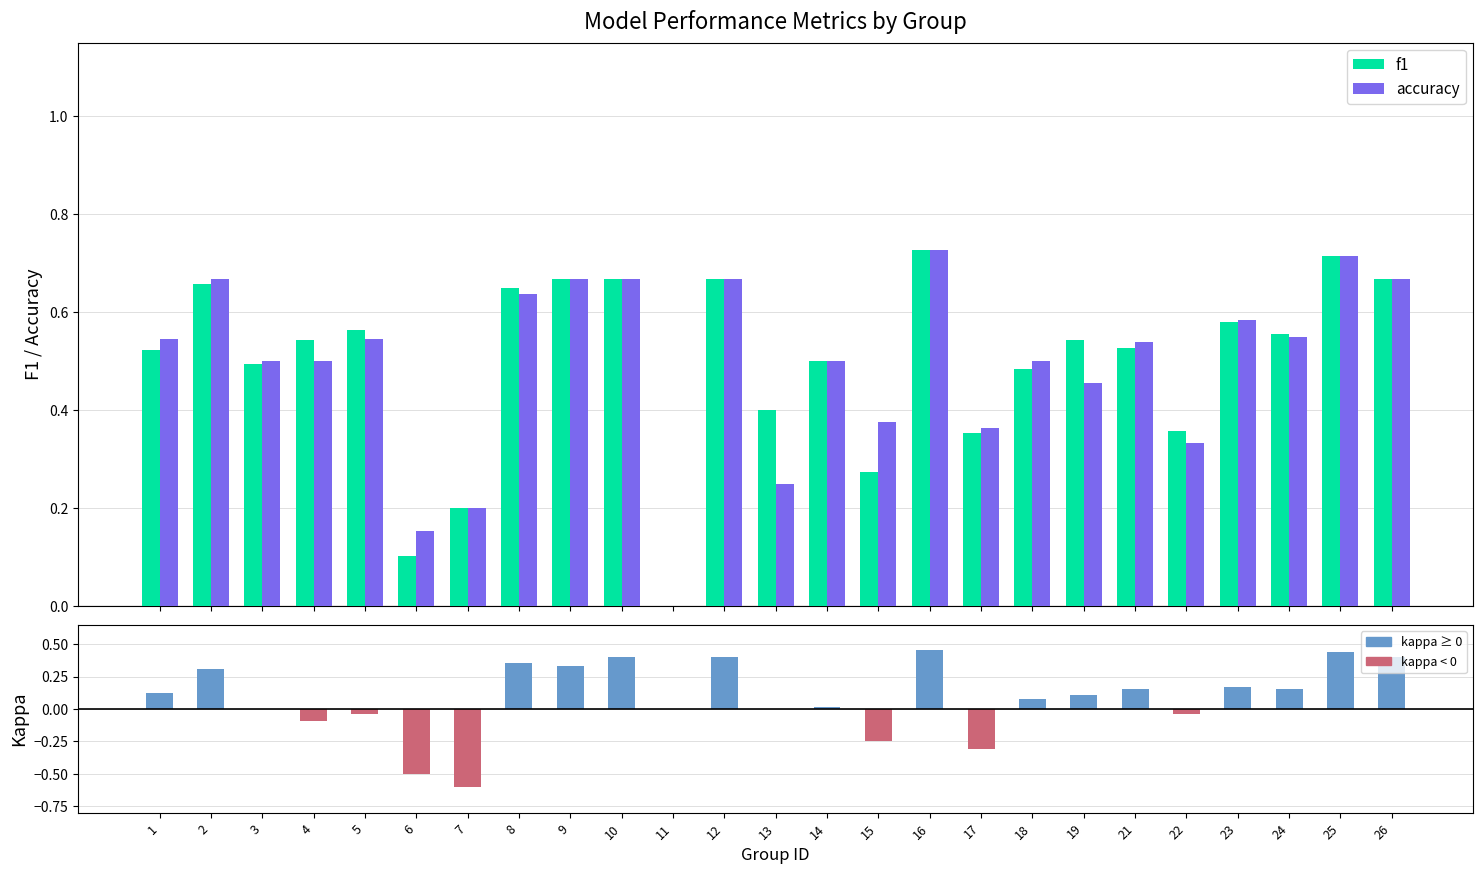

How many values in accuracy are above zero?

24